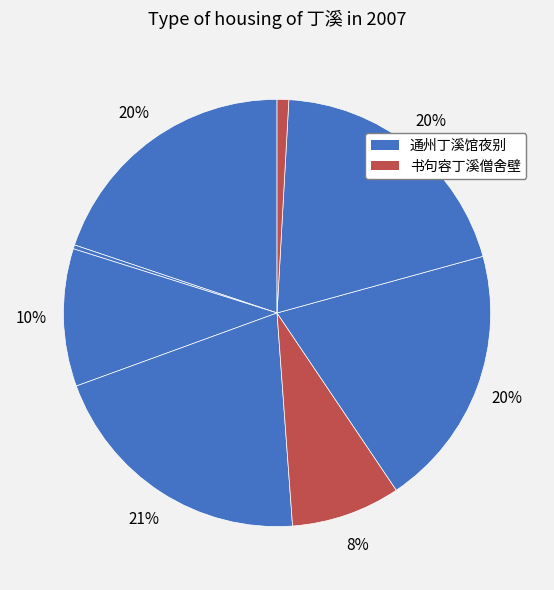

Is there a majority slice in this chart?

No